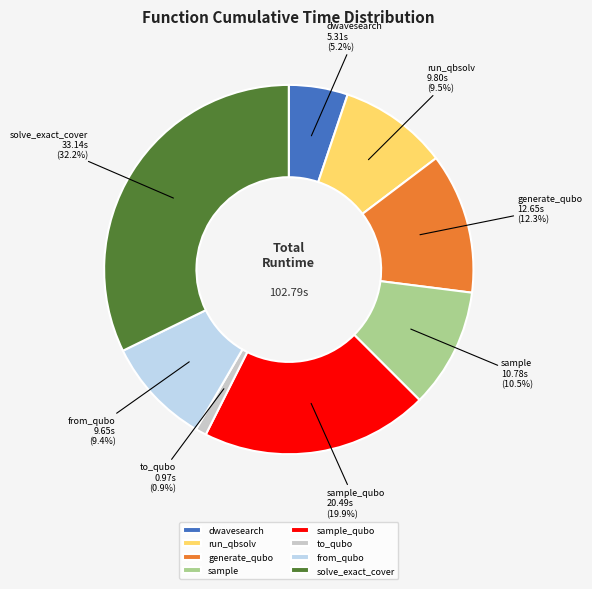

Is there any slice that represents more than half of the pie?

No